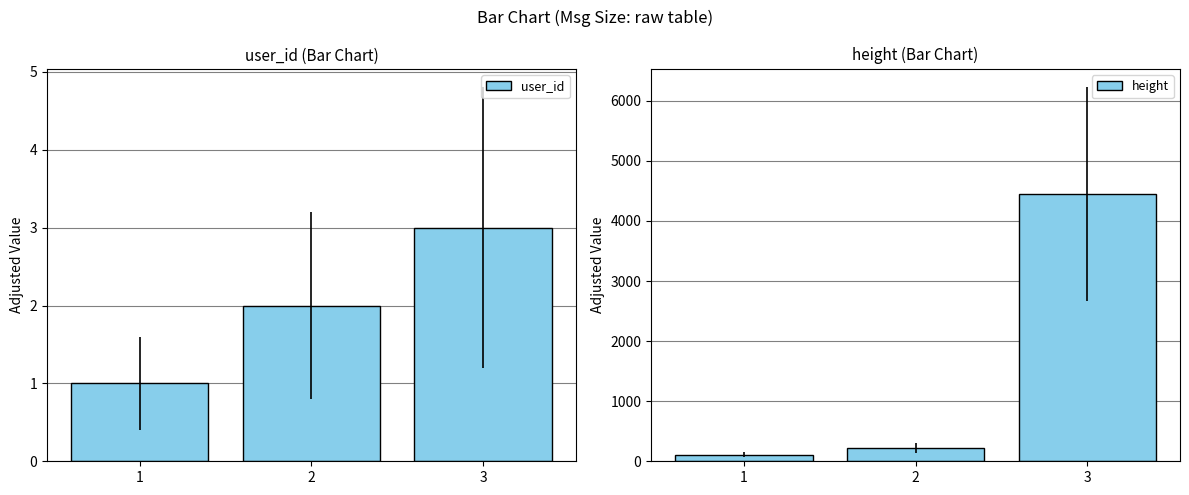

List the series in order of their peak value, lowest first.

user_id, height